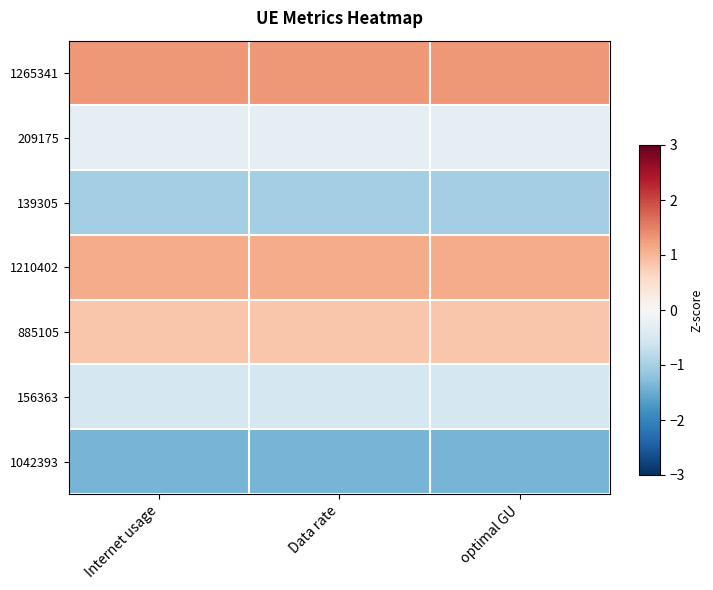

Which series changed the most between Internet usage and Data rate?

209175